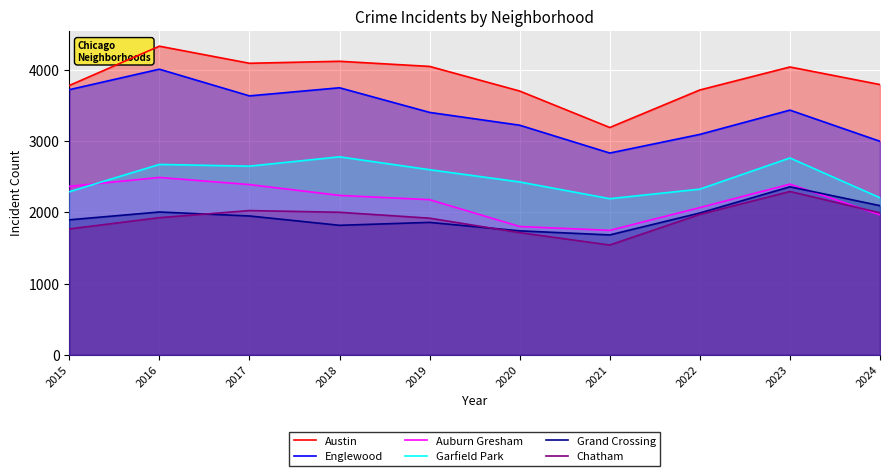

What is the total value across all series at 2016?

17438